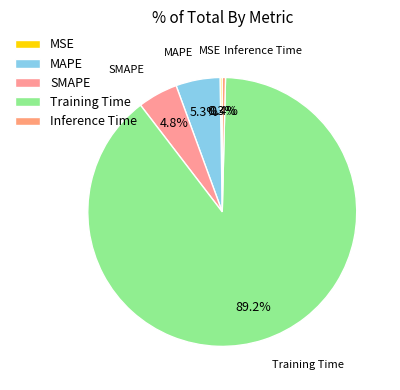

To the nearest percent, what is the combined percentage of Training Time and MAPE?

95%